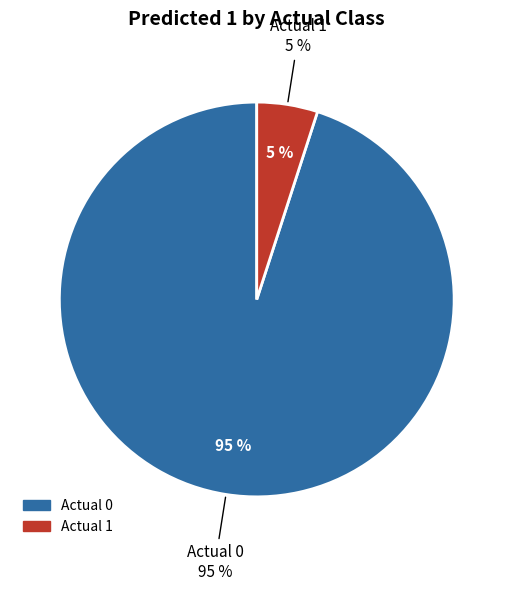

Which category has the biggest portion of the pie?

Actual 0